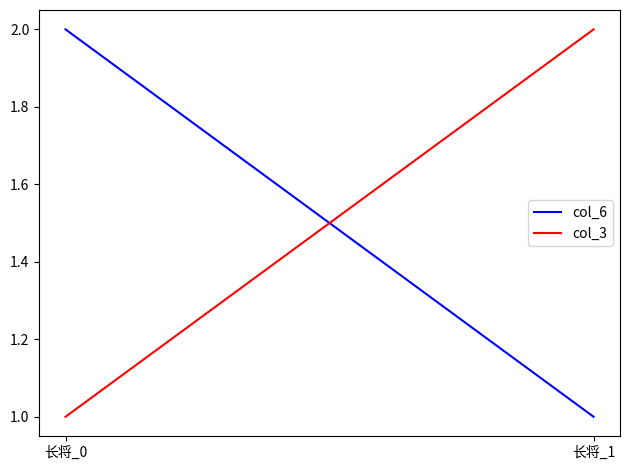

The value of col_3 at 长将_0 is 0. True or false?

False